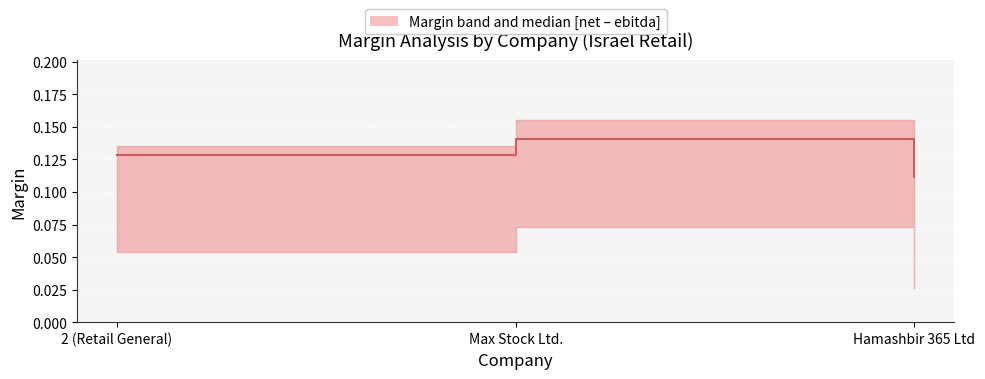

Is this an area chart (filled region under the line)?

No